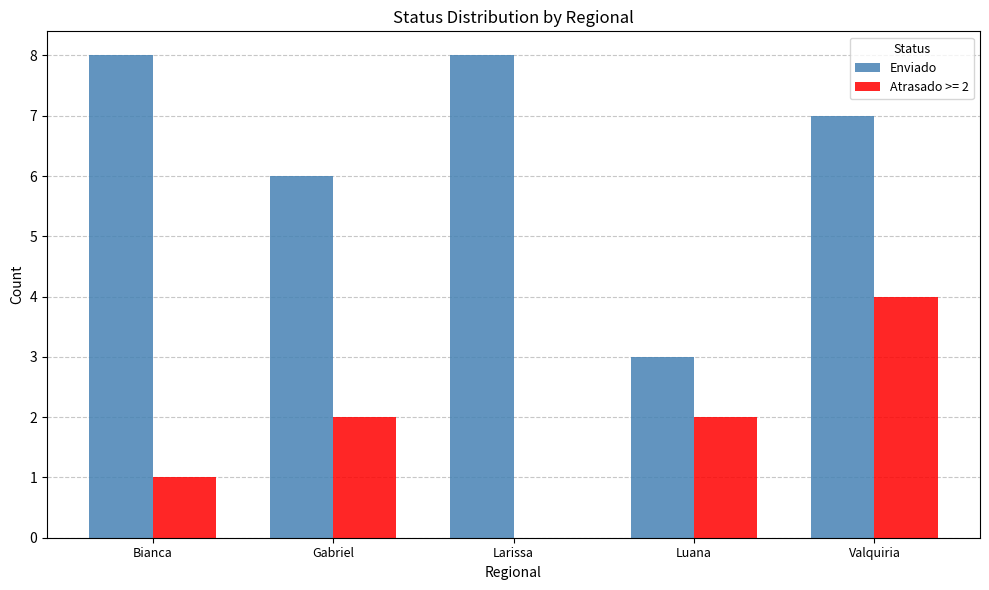

The Atrasado >= 2 series shows 6 at Valquiria. True or false?

False